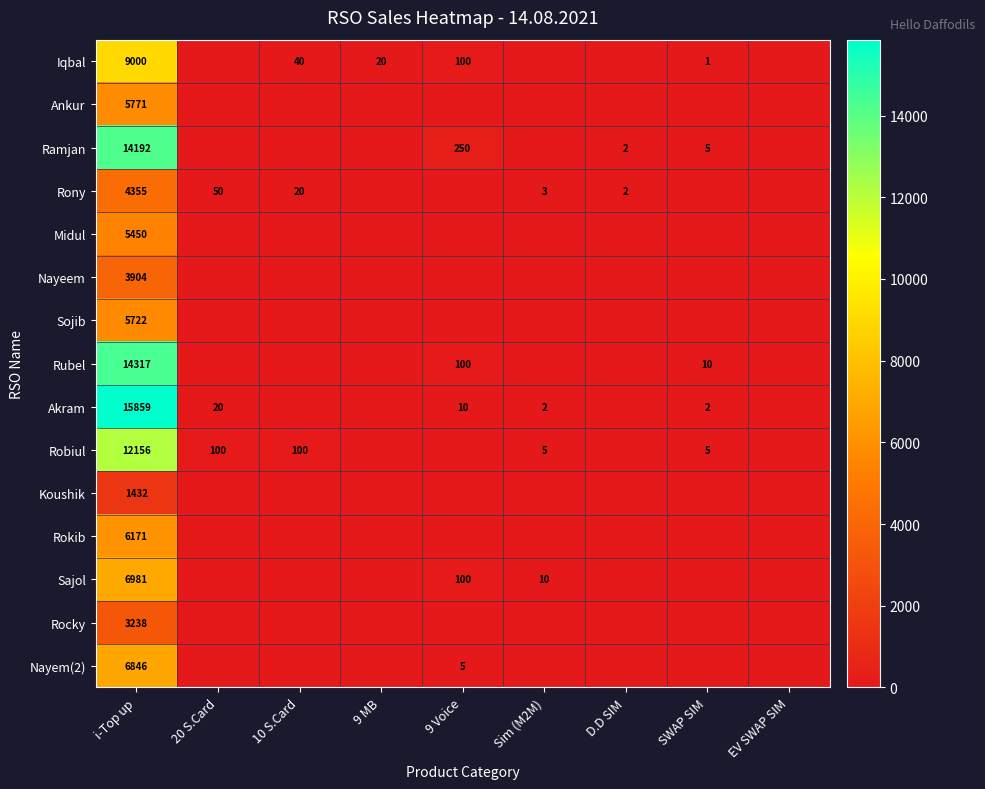

The Akram series shows 3 at SWAP SIM. True or false?

False